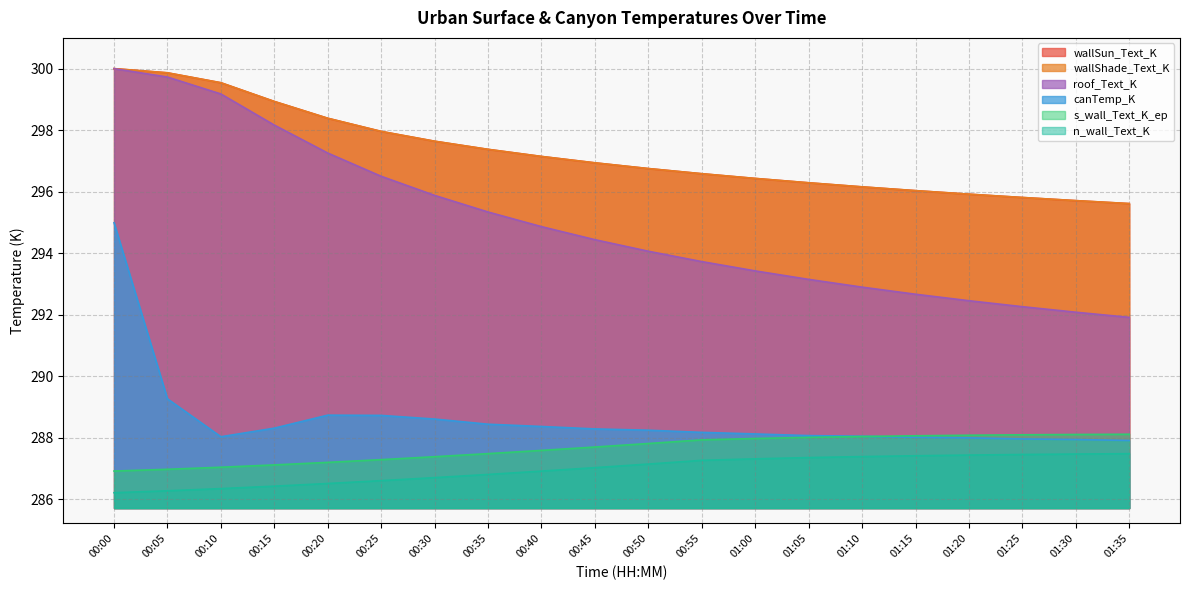

At which category is the sum across all series the highest?

00:00